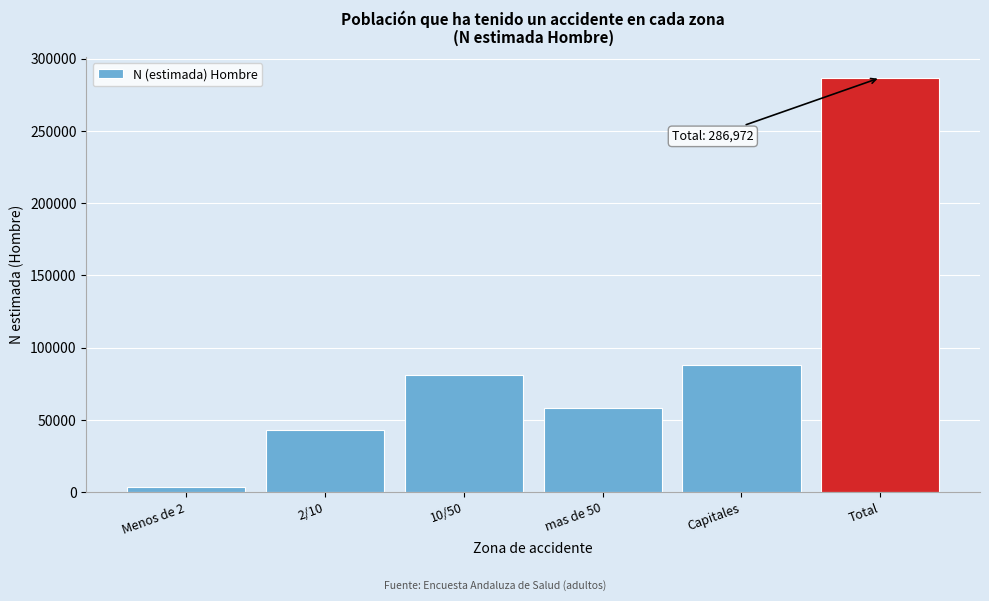

Reading right to left, extract all data points from this chart.

Total=286972	Capitales=88252	mas de 50=58408	10/50=81289	2/10=43123	Menos de 2=3833